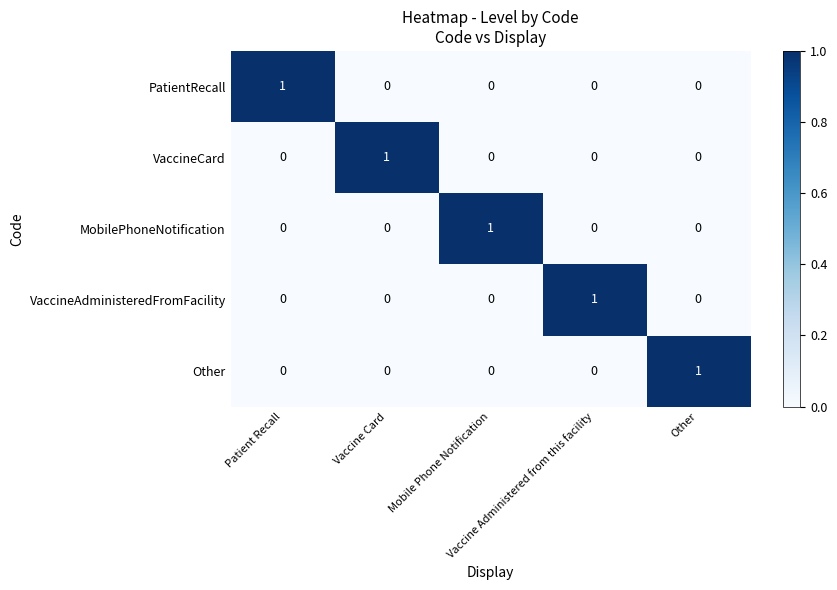

Count the number of categories in the chart.

5